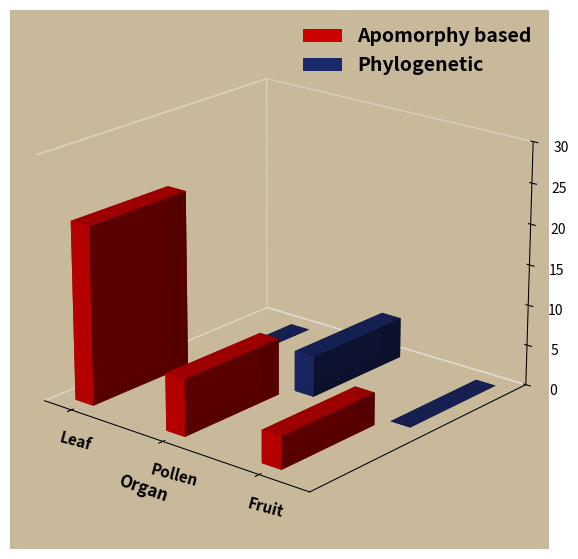

What is the value of the Apomorphy based bar at the 4th from the left?

7